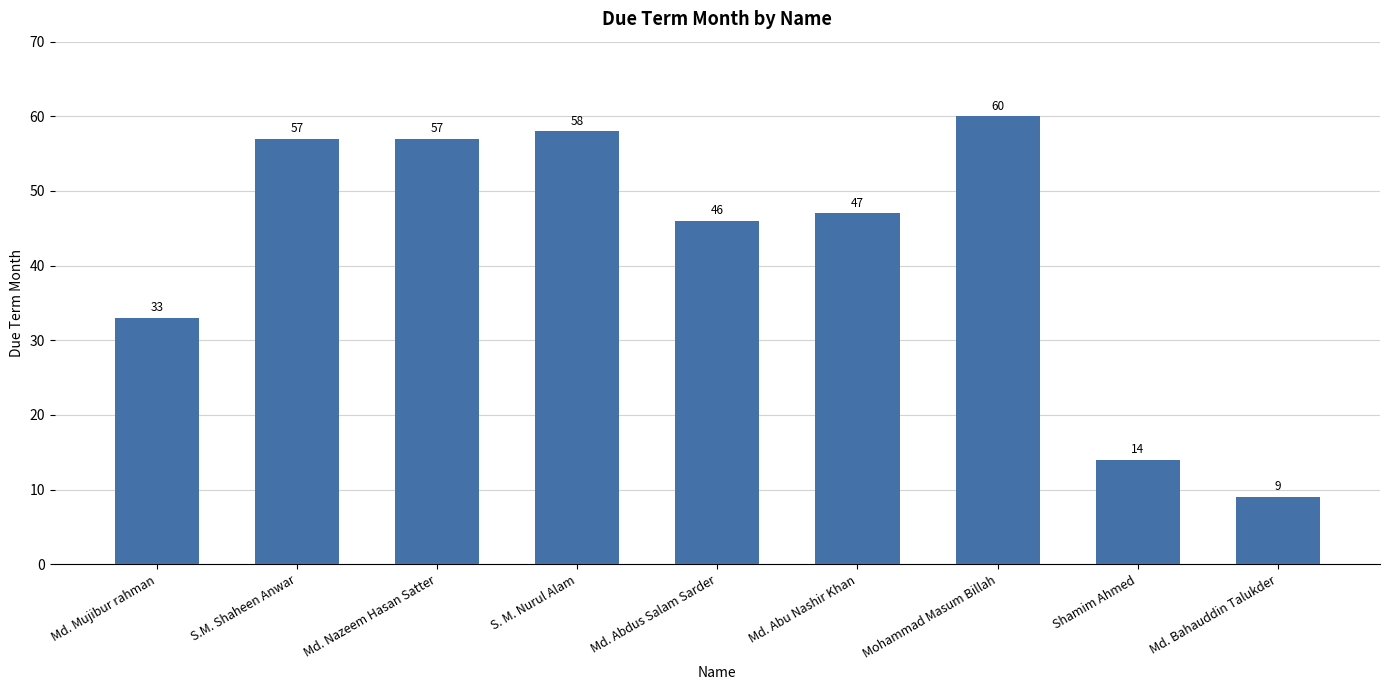

What is the difference between the values at Md. Abu Nashir Khan and Md. Abdus Salam Sarder?

1